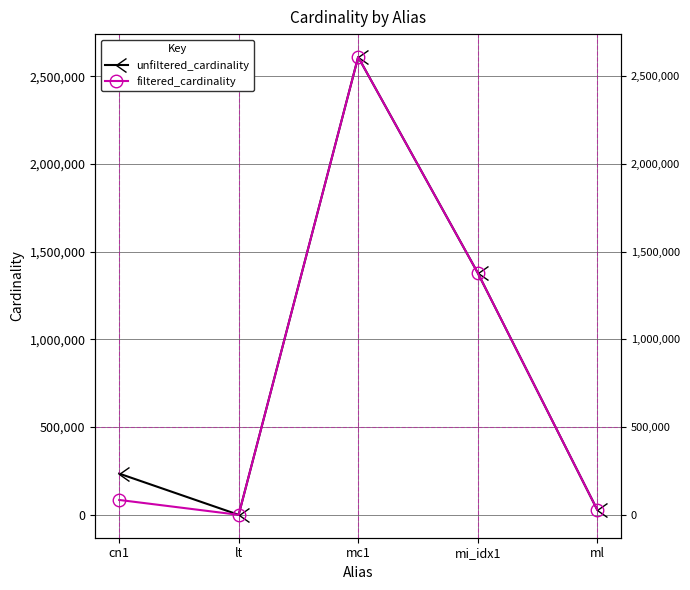

Reading left to right, what are all the values shown in this chart?

unfiltered_cardinality: cn1=234997	lt=18	mc1=2609129	mi_idx1=1380035	ml=29997
filtered_cardinality: cn1=84843	lt=2	mc1=2609129	mi_idx1=1380035	ml=29997